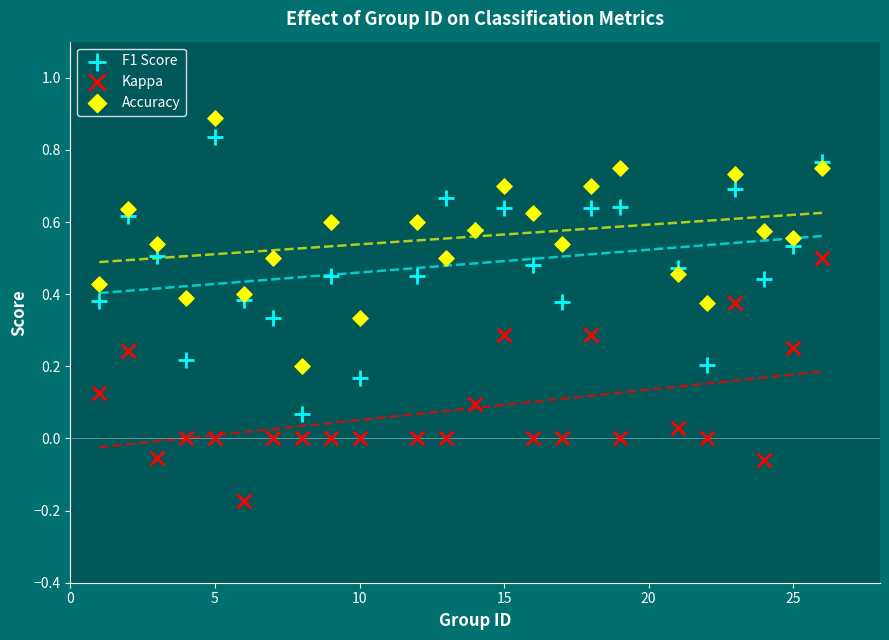

Which series contains the lowest Y value?

Kappa